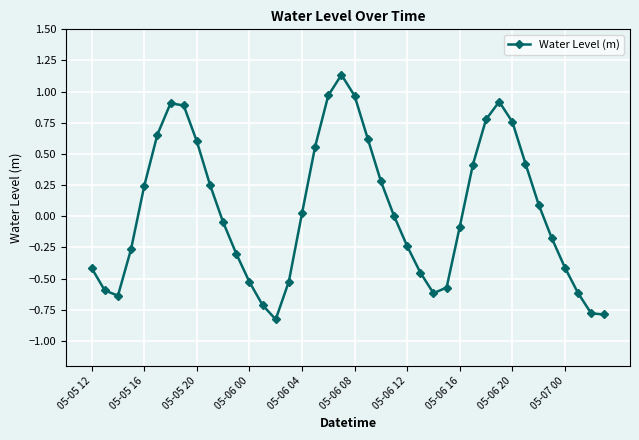

How many points are higher than both their immediate neighbors (excluding endpoints)?

3